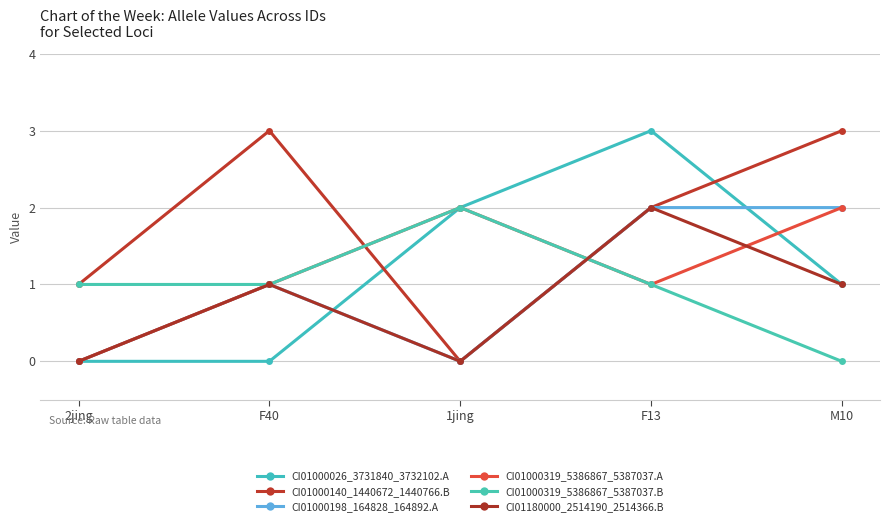

What is the label of the 4th point from the right?

F40